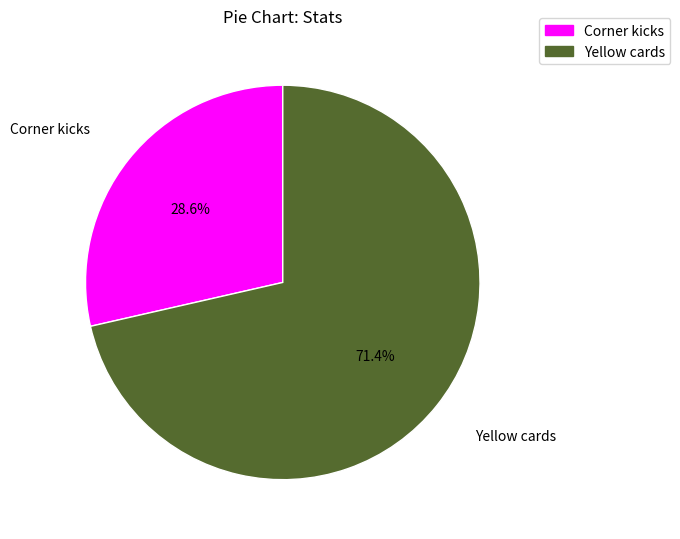

To the nearest percent, what portion does Yellow cards represent?

71%